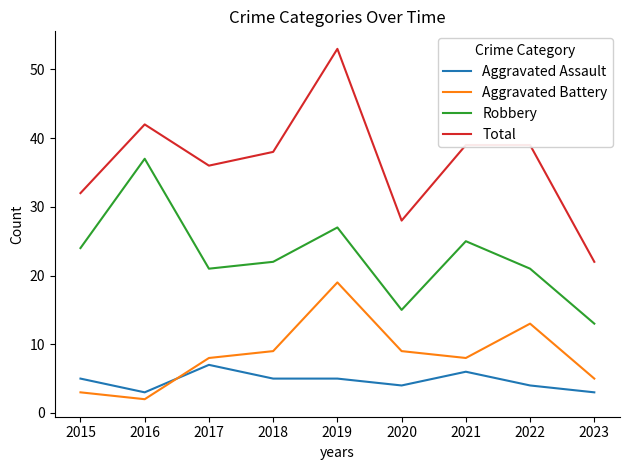

Which series has the widest spread of values?

Total